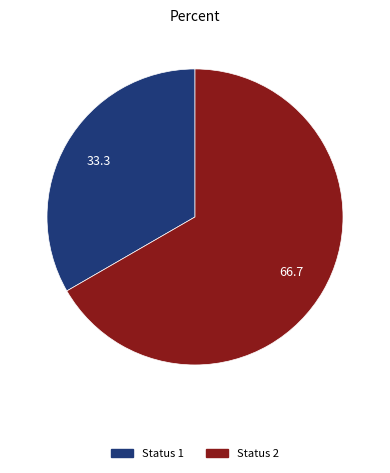

Is Status 2 the majority of the pie?

Yes